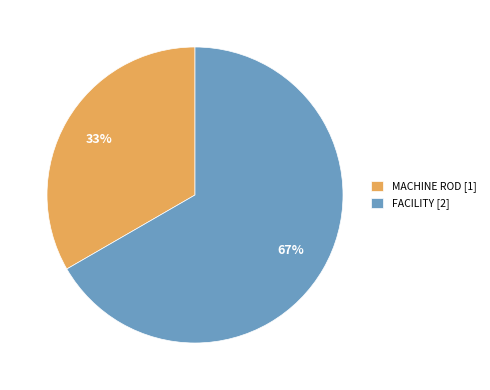

To the nearest percent, what percentage of the pie is MACHINE ROD?

33%